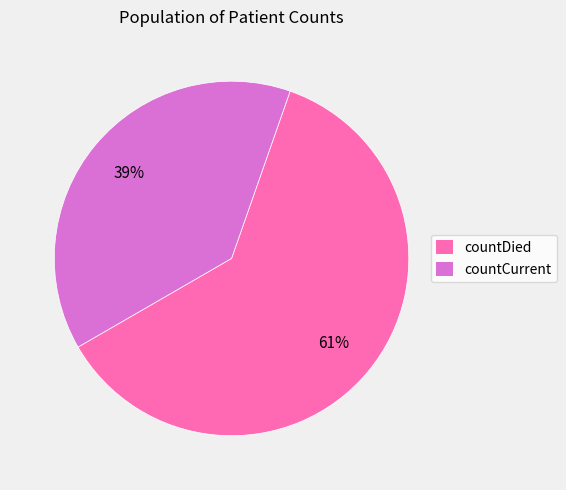

Is it true that countDied is 72% of the pie?

False